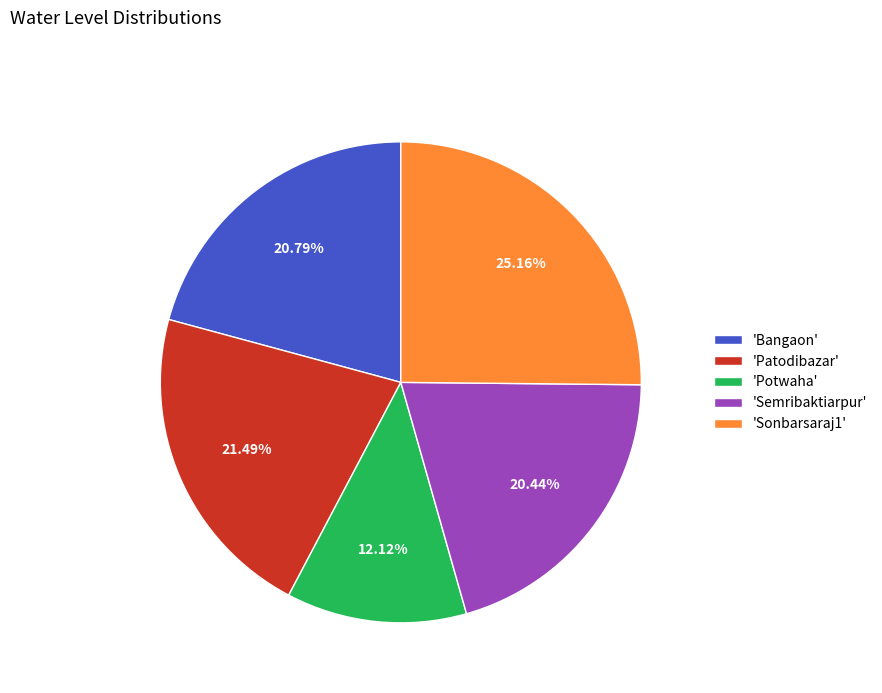

Count the number of slices in the pie.

5